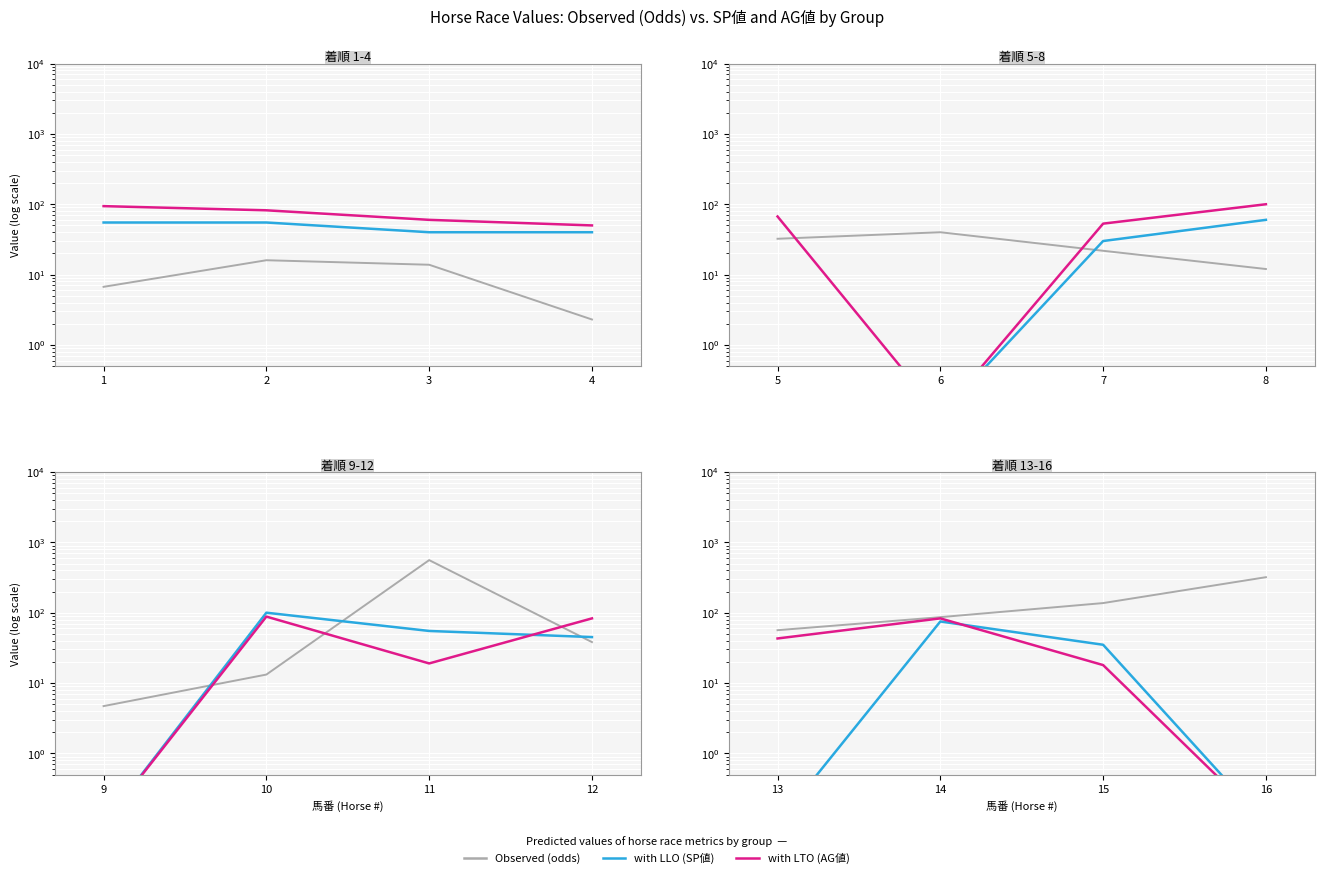

True or false: with LLO (SP値) and Observed (odds) intersect in this chart.

False